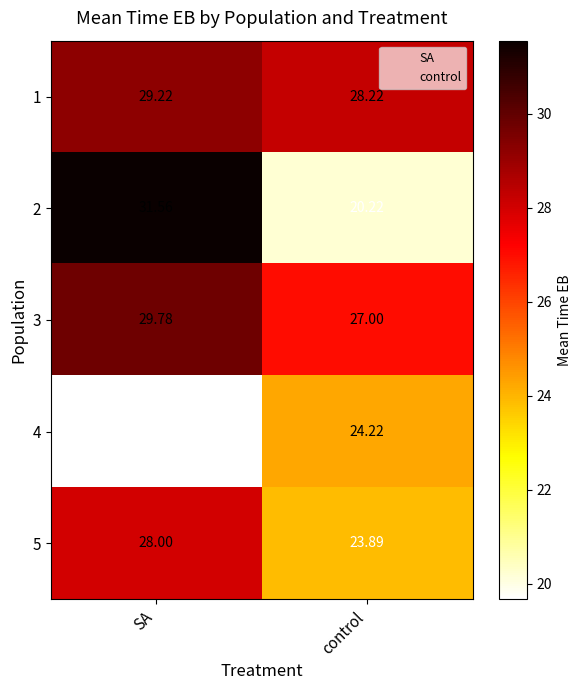

Rank the series at SA from lowest to highest value.

4, 5, 1, 3, 2